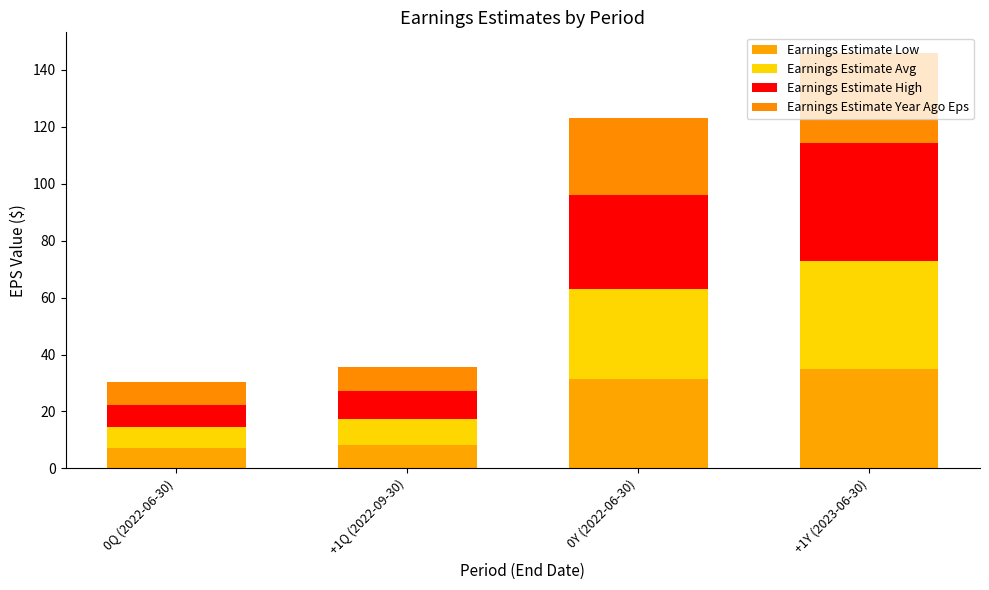

At how many categories does at least one series exceed 34?

1